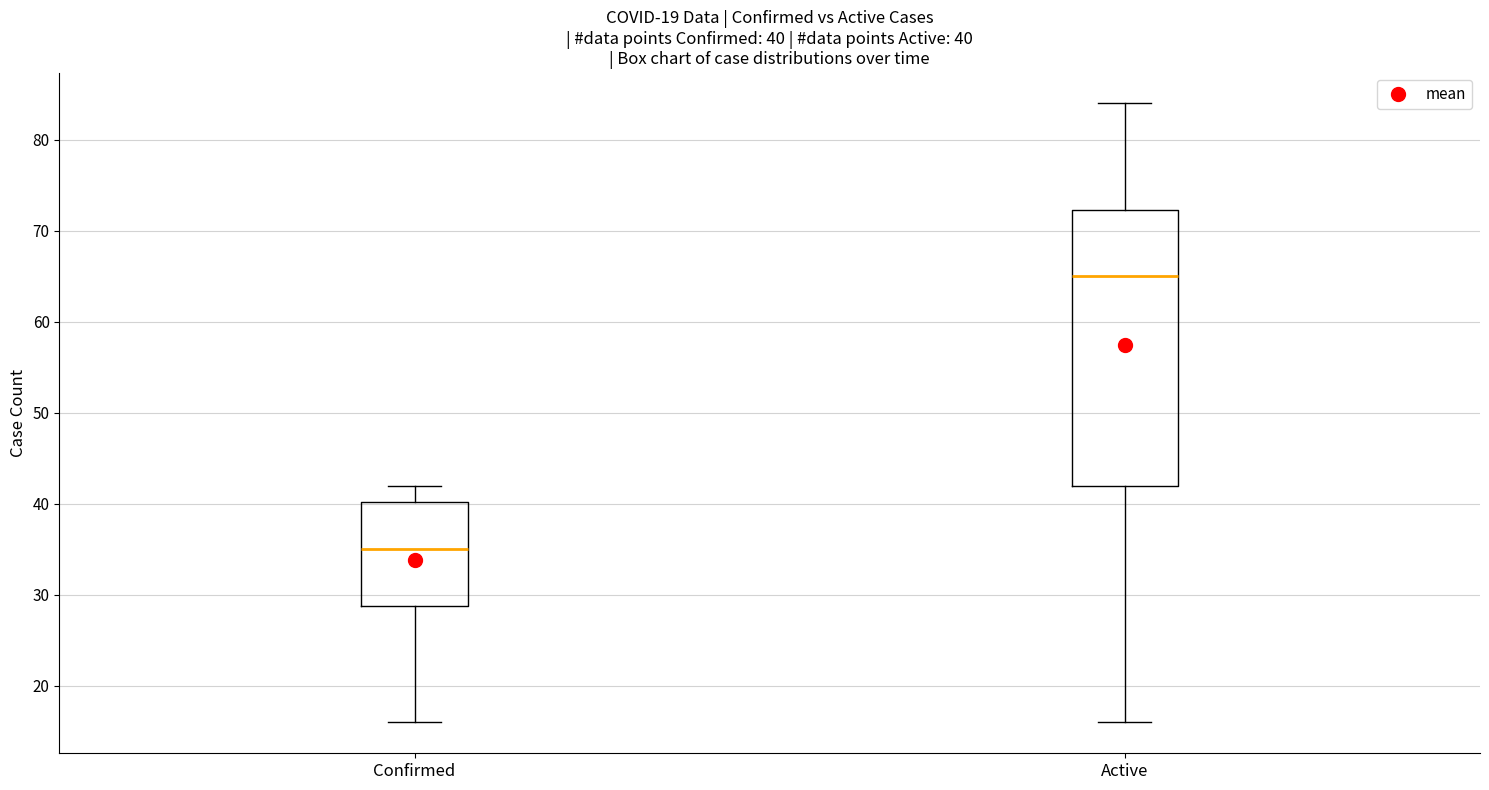

Comparing the boxes themselves (not the whiskers), which one is the tallest?

Active